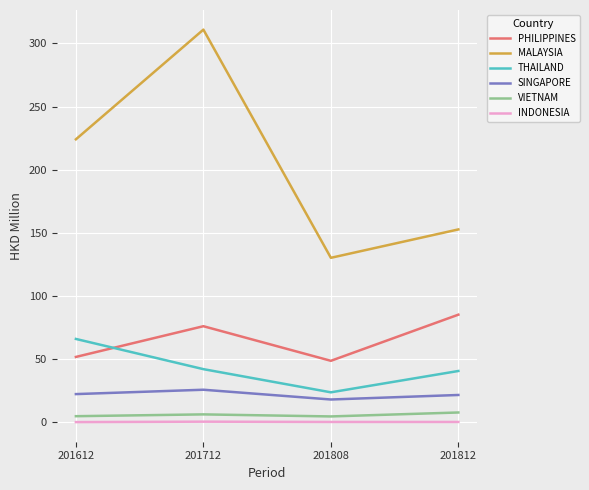

Which series changed the most between 201612 and 201808?

MALAYSIA